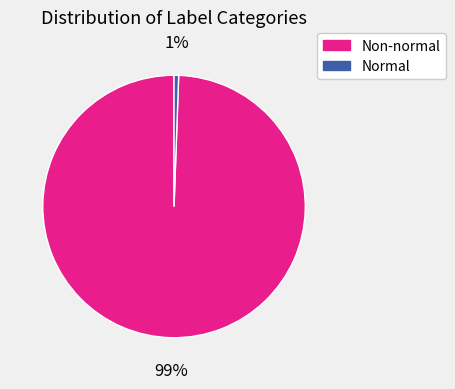

To the nearest percent, what is the average slice percentage?

50%